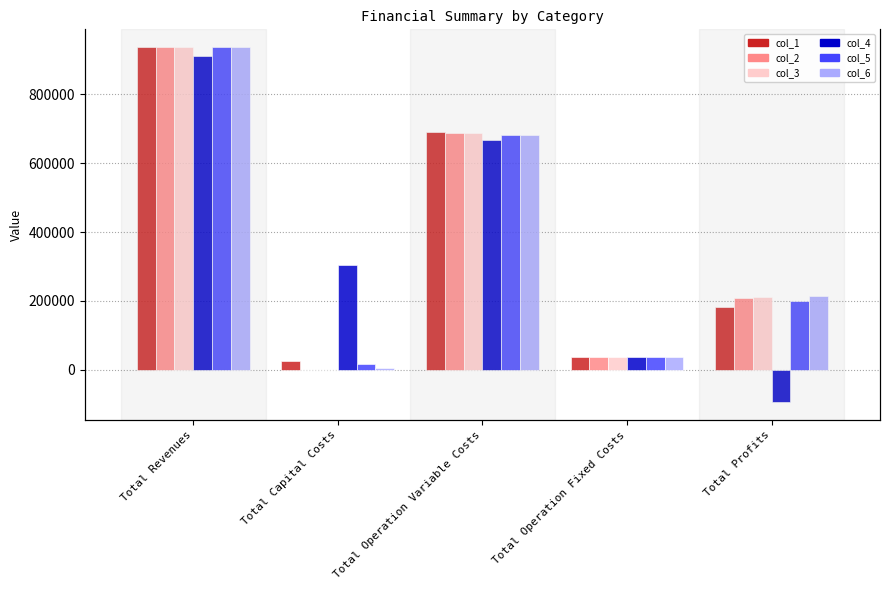

At which category is the sum across all series the highest?

Total Revenues